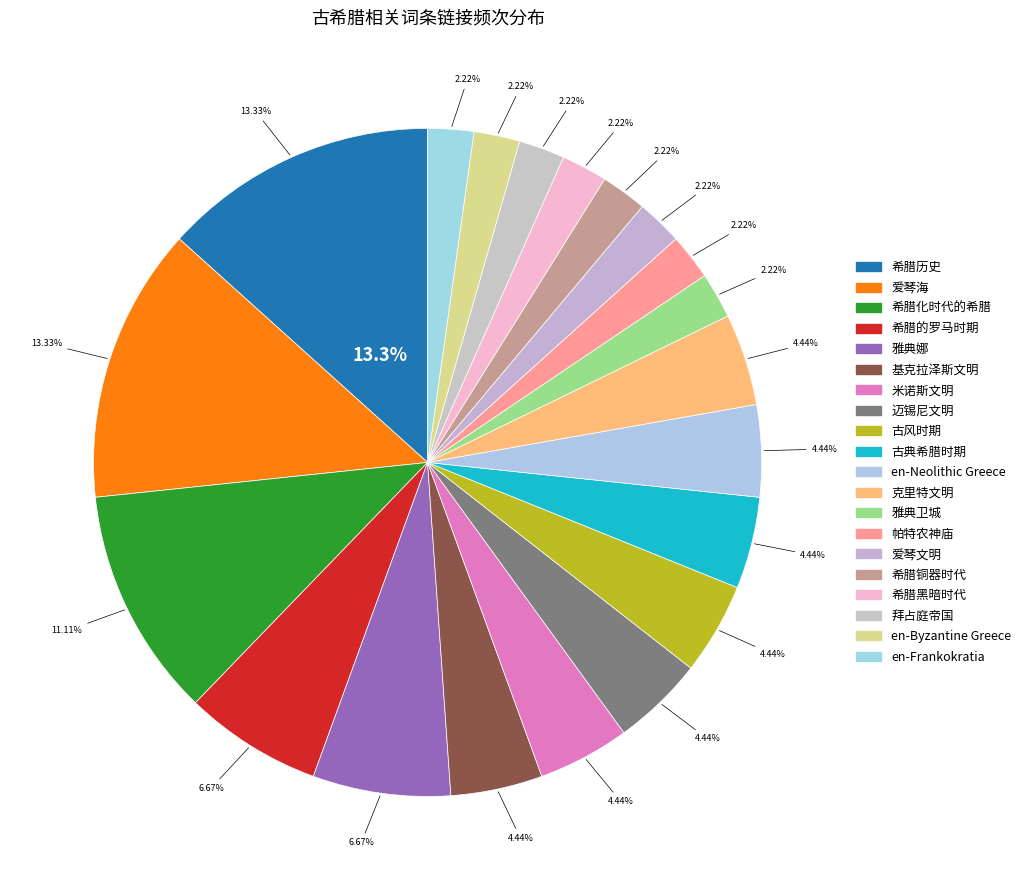

What percentage is NOT represented by 希腊铜器时代?

97.8%